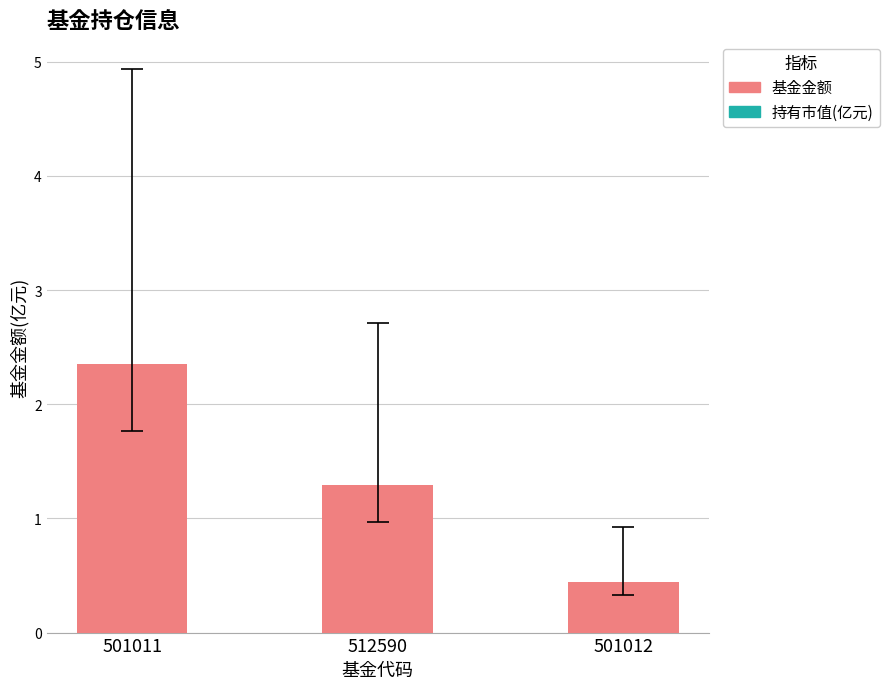

What is the difference between the maximum and minimum values?

1.9